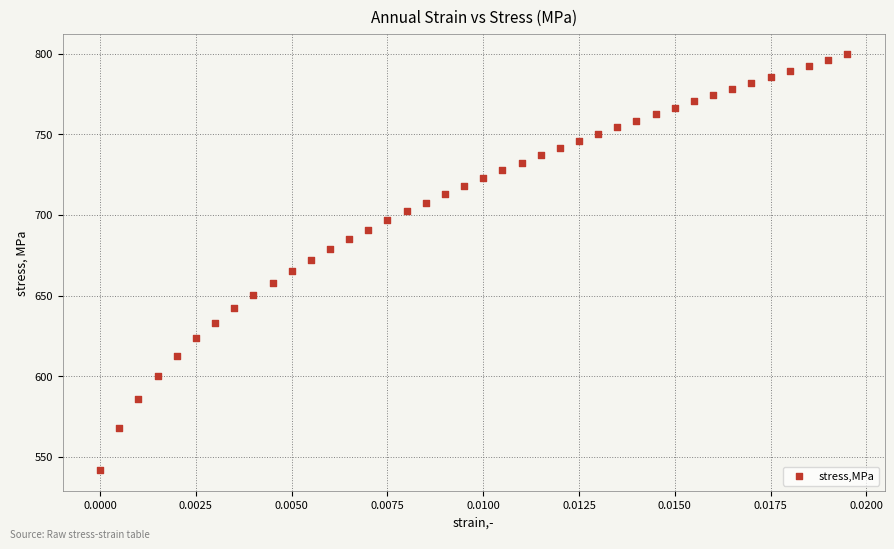

What is the range of Y values (max minus min)?

258.2